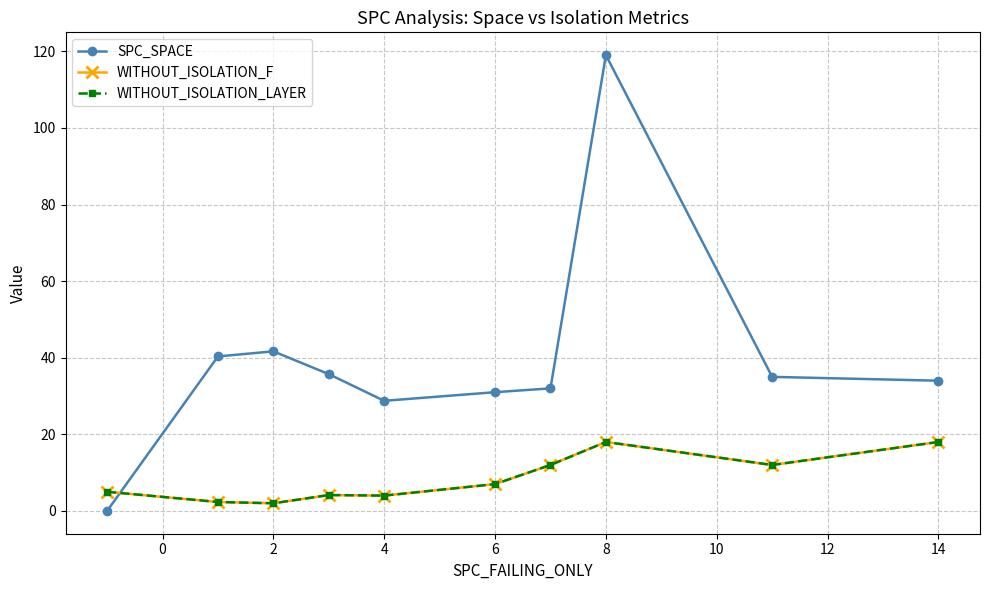

True or false: WITHOUT_ISOLATION_LAYER and WITHOUT_ISOLATION_F cross at least once.

False